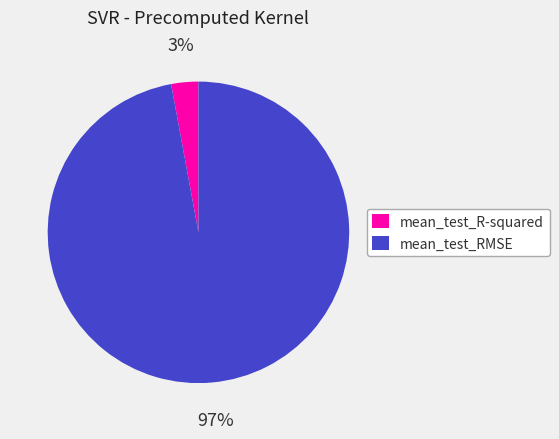

How many segments does this pie chart have?

2